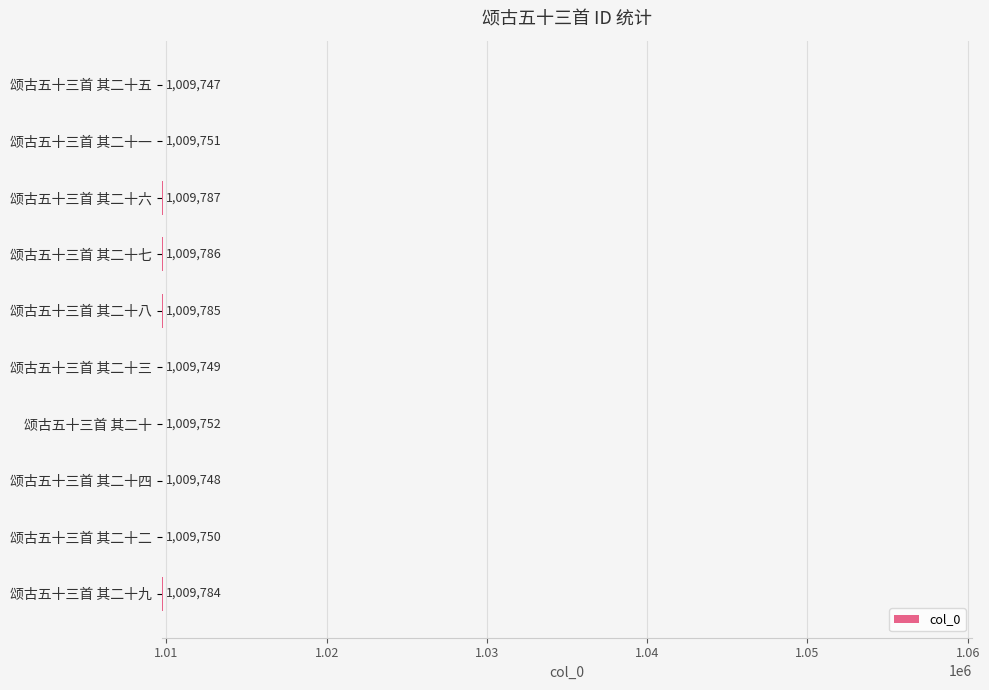

List the labels in order of value, smallest first.

颂古五十三首 其二十五, 颂古五十三首 其二十四, 颂古五十三首 其二十三, 颂古五十三首 其二十二, 颂古五十三首 其二十一, 颂古五十三首 其二十, 颂古五十三首 其二十九, 颂古五十三首 其二十八, 颂古五十三首 其二十七, 颂古五十三首 其二十六